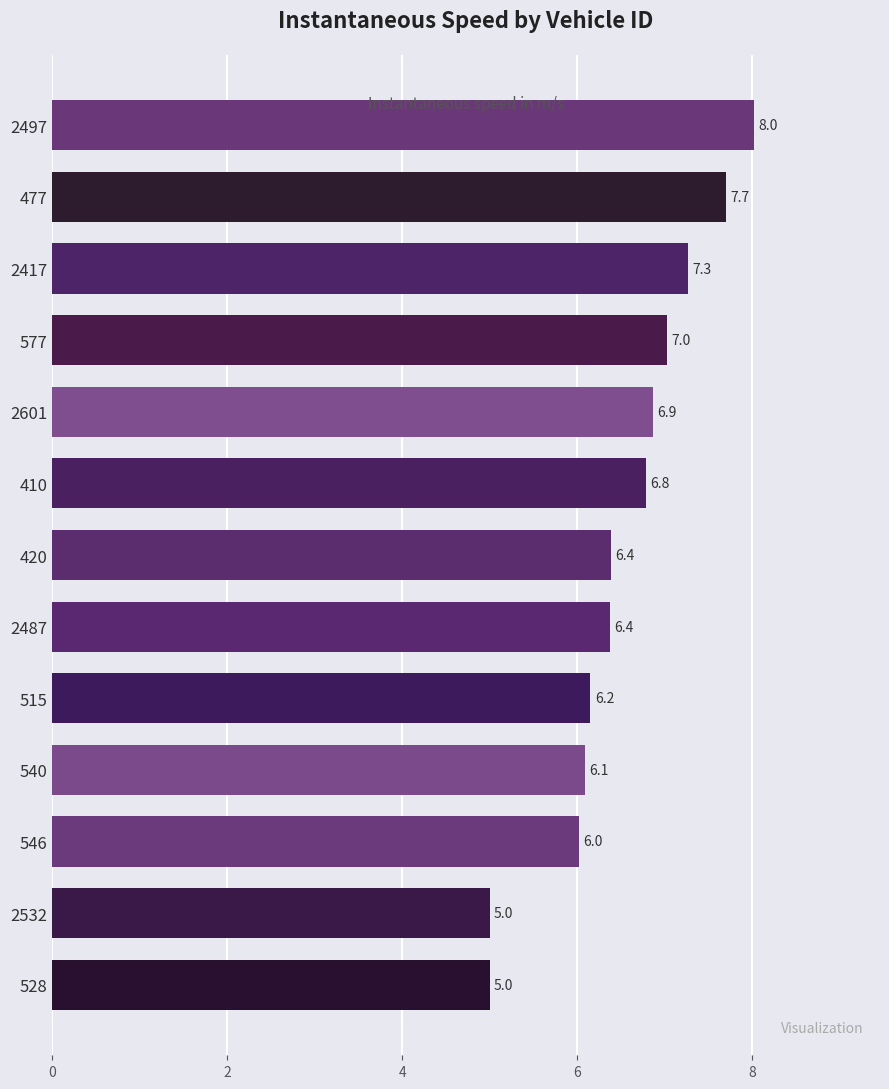

Approximately how many times larger is the value at 2601 compared to 410?

1.0